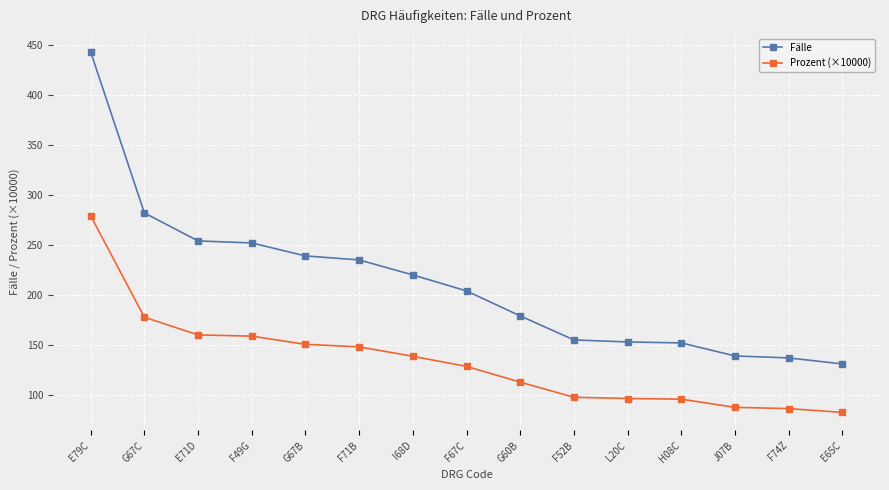

Count the number of data series in this chart.

2